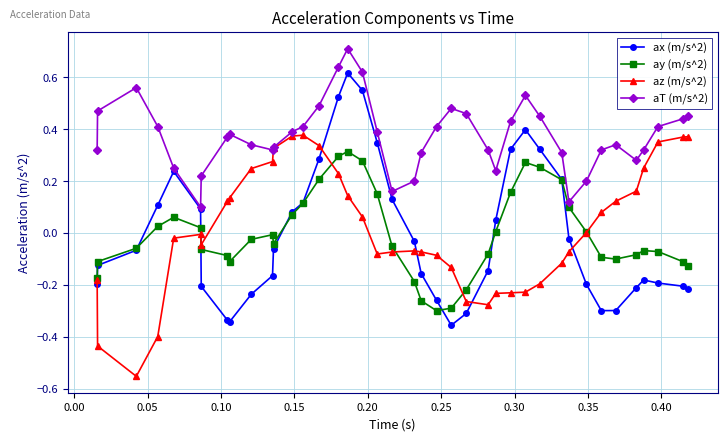

True or false: aT (m/s^2) has more than 2 points higher than both neighbors.

True